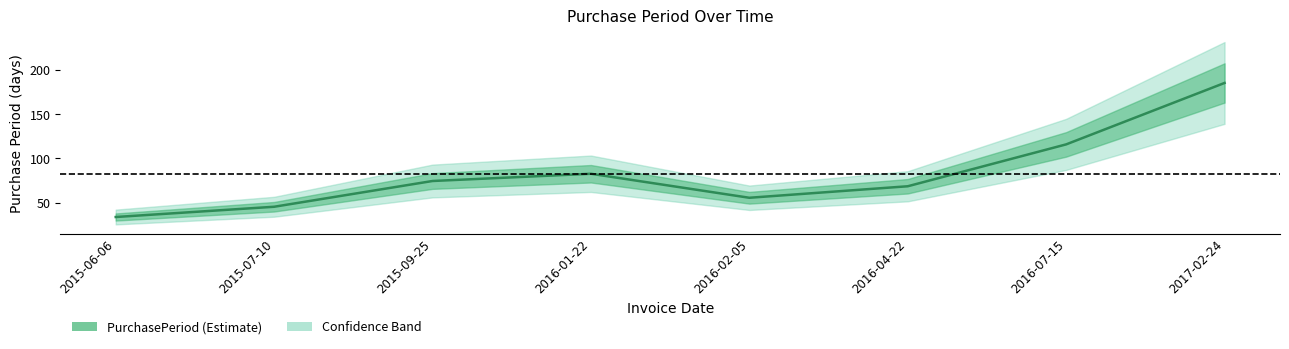

True or false: the data shows 45.2 at 2015-07-10.

True